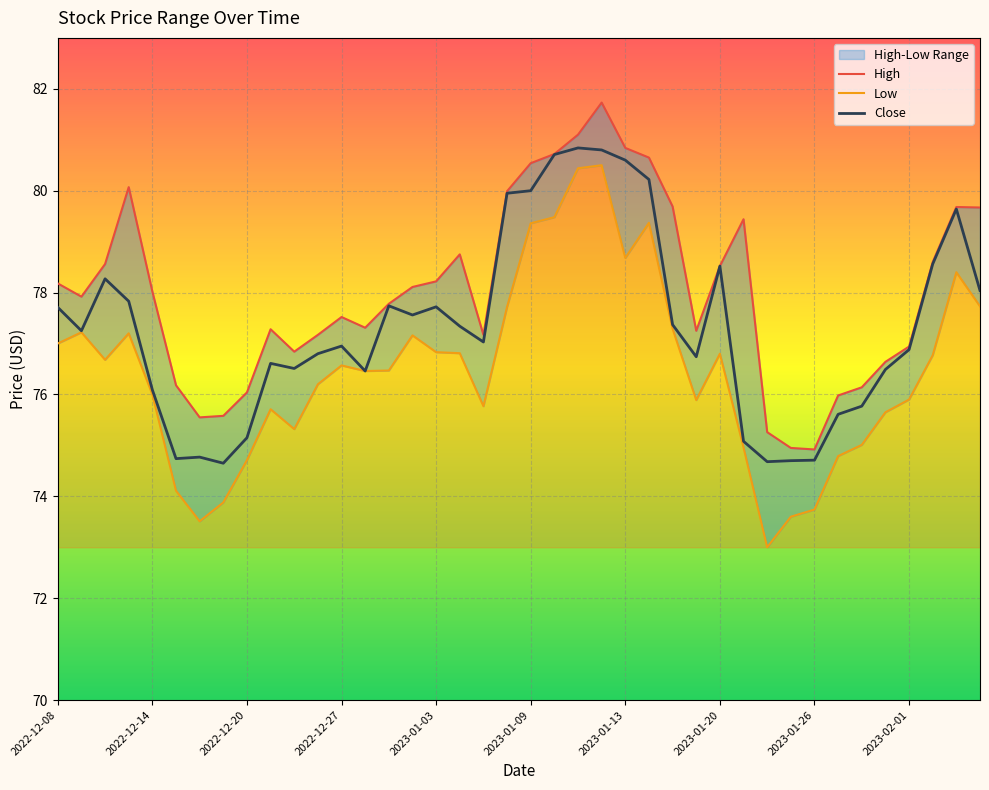

What is the minimum value for Close?

74.7